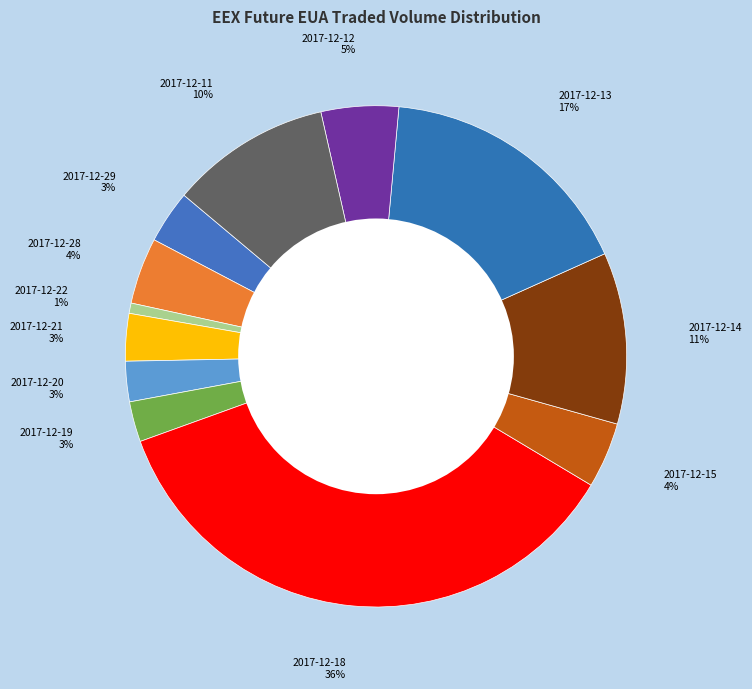

Count the number of slices in the pie.

12